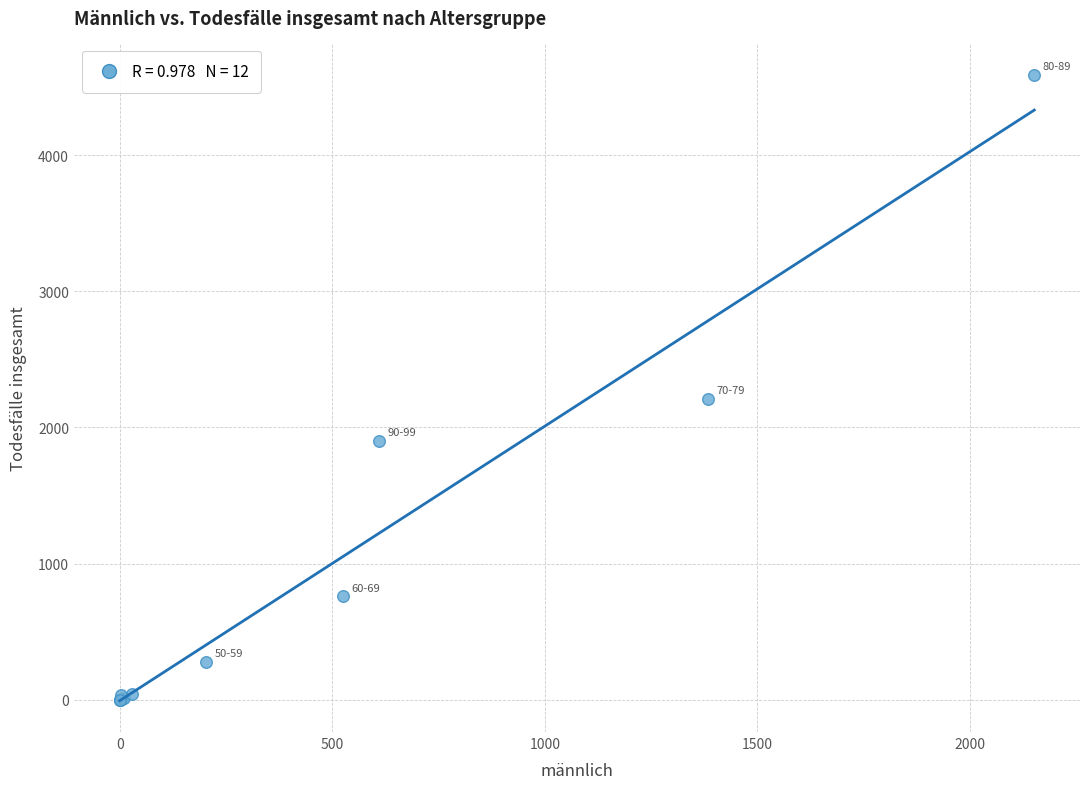

What Y value in the scatter plot is closest to 2295?

2211